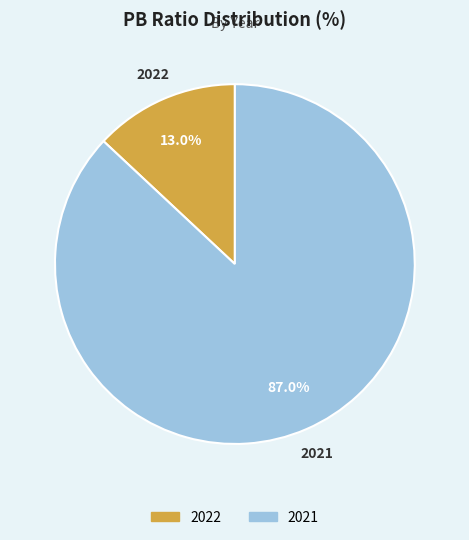

Rank the categories by value from highest to lowest.

2021, 2022